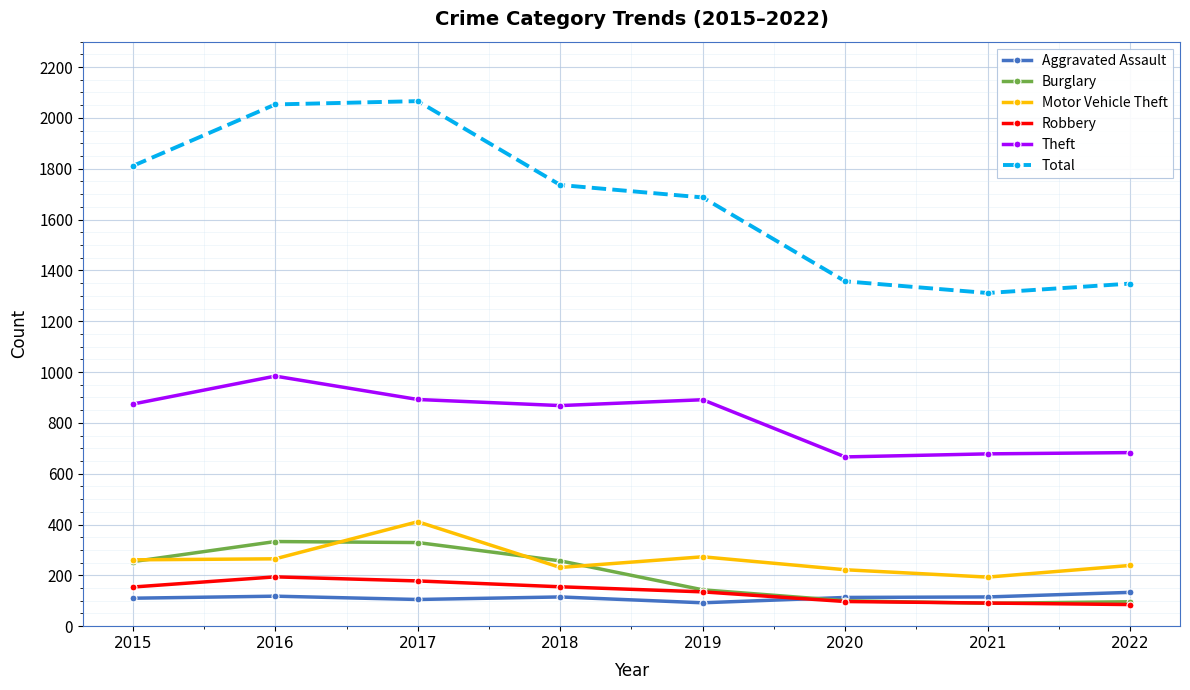

True or false: Total and Motor Vehicle Theft intersect in this chart.

False